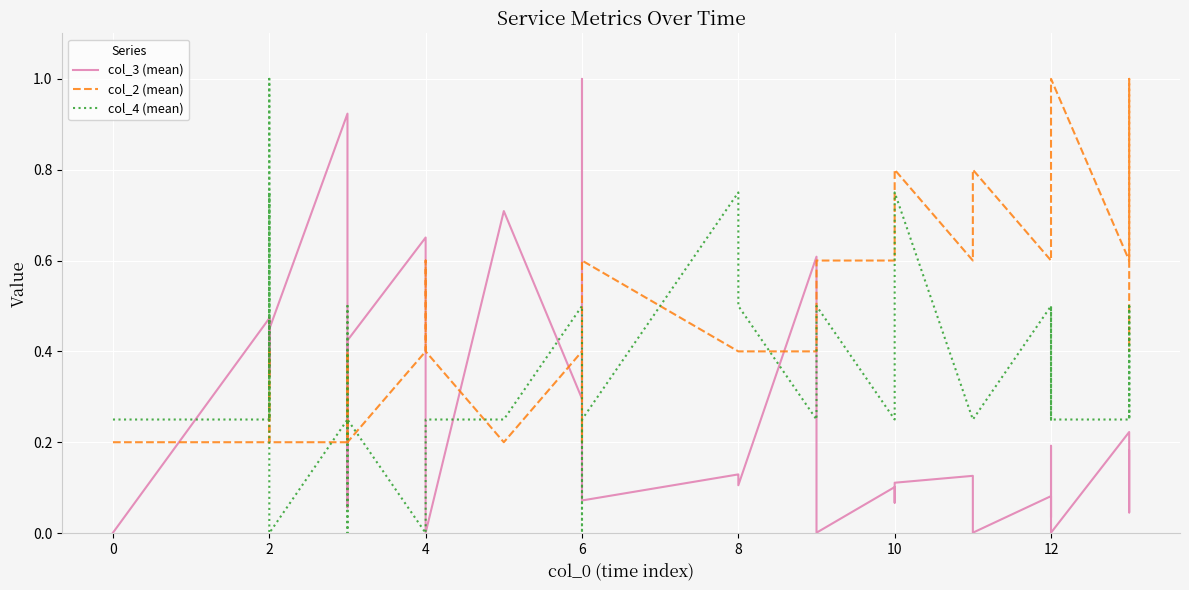

Count the col_2 (mean) values in the range 0 to 1.

37